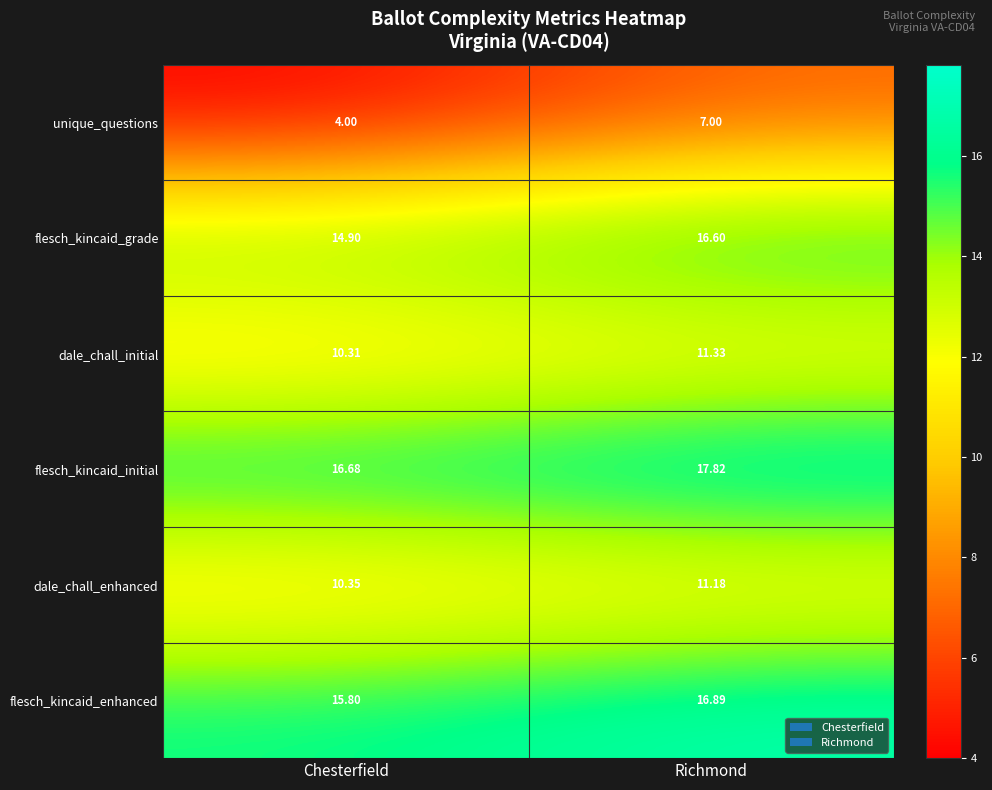

How many distinct data groups are displayed?

6